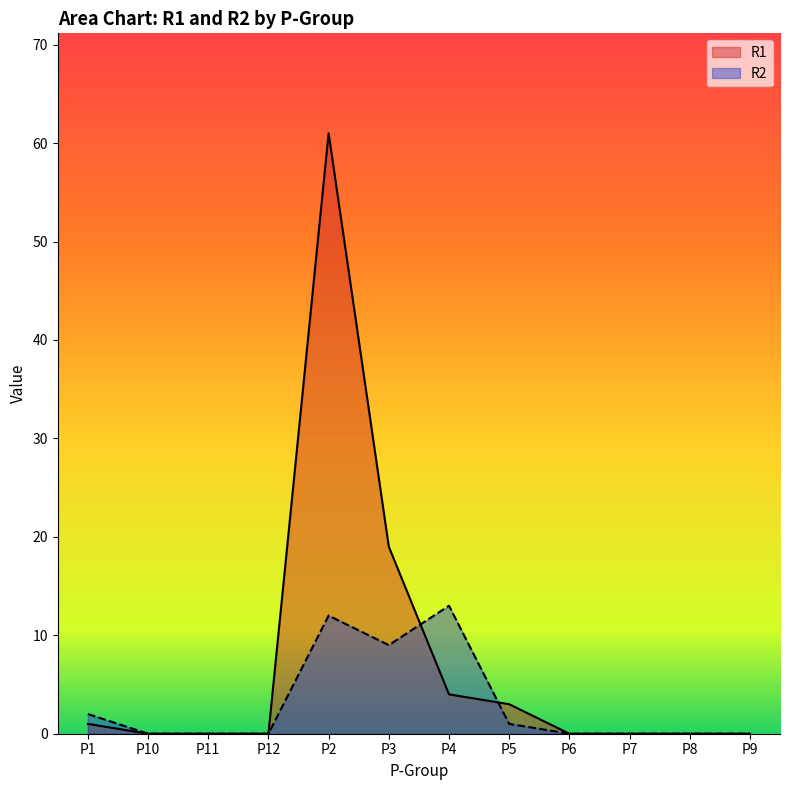

What are all the series names shown in the legend?

R1, R2